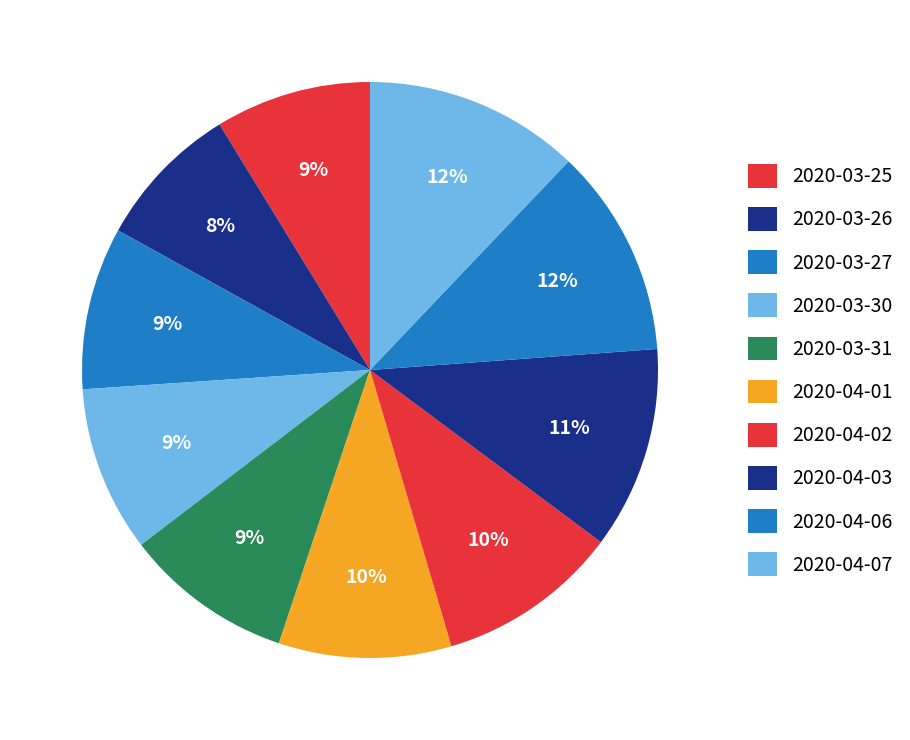

How many segments does this pie chart have?

10